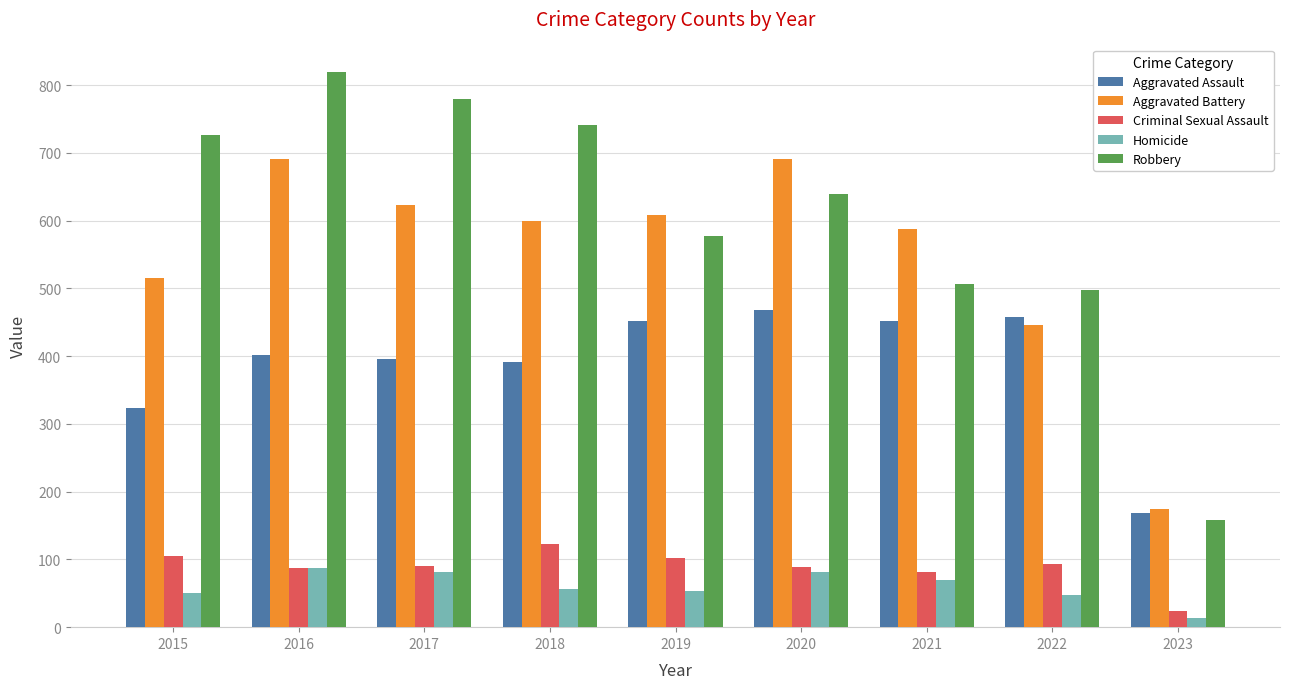

What is the sum of all Robbery values?

5443